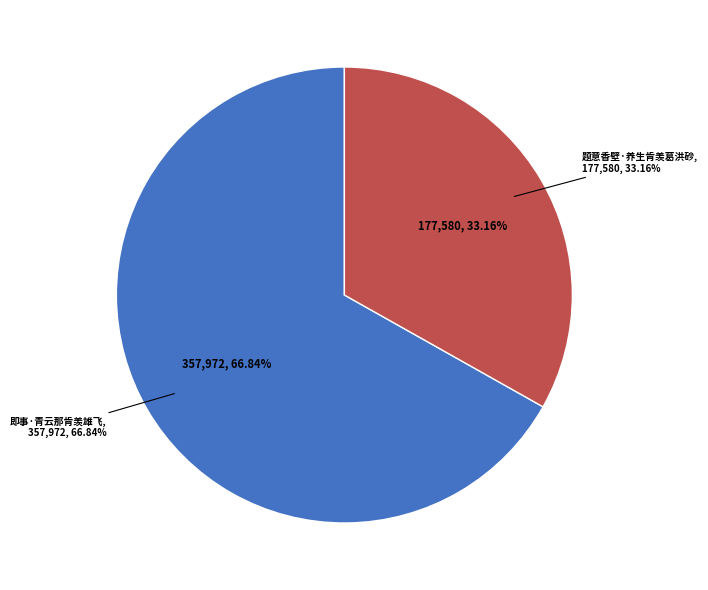

How many slices are in this pie chart?

2